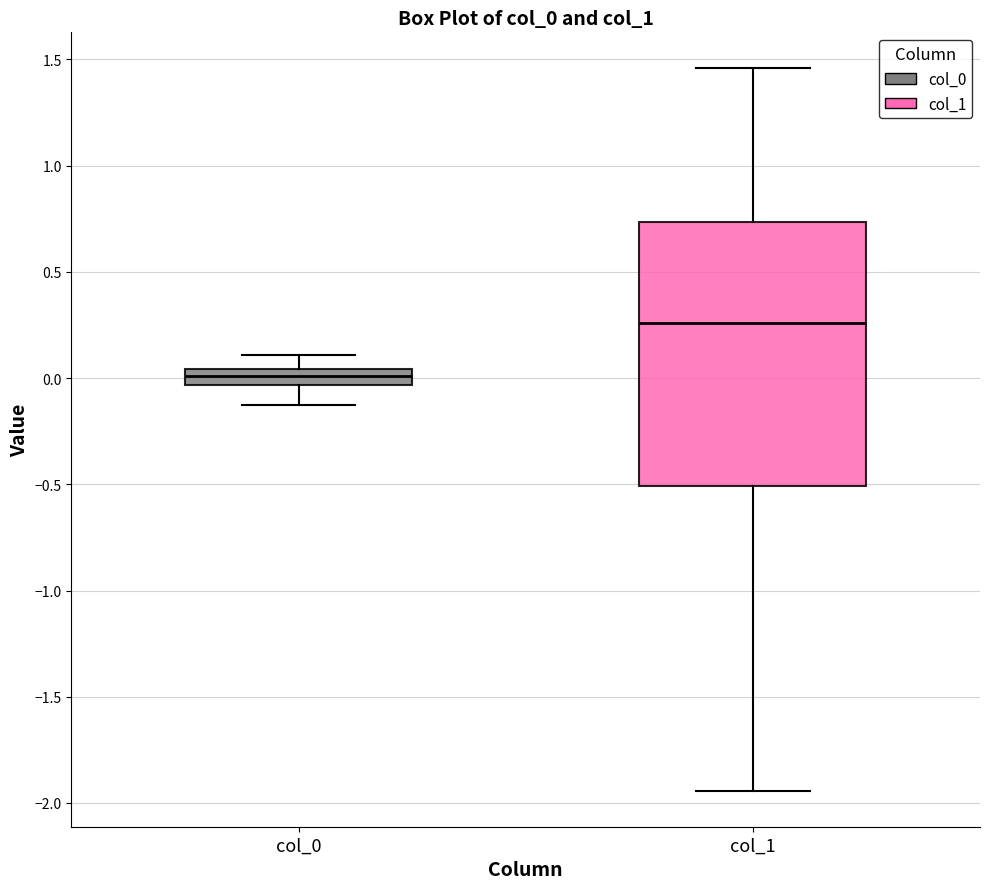

Reading left to right, transcribe this box plot: for each box, give where its median line is, the range the box spans, and where its two whiskers end, as read against the y-axis. The values are not printed on the chart, so give them approximately, as read against the axis.

col_0: median 0.00, box -0.05 to 0.05, whiskers -0.15 to 0.10
col_1: median 0.25, box -0.50 to 0.75, whiskers -1.95 to 1.45